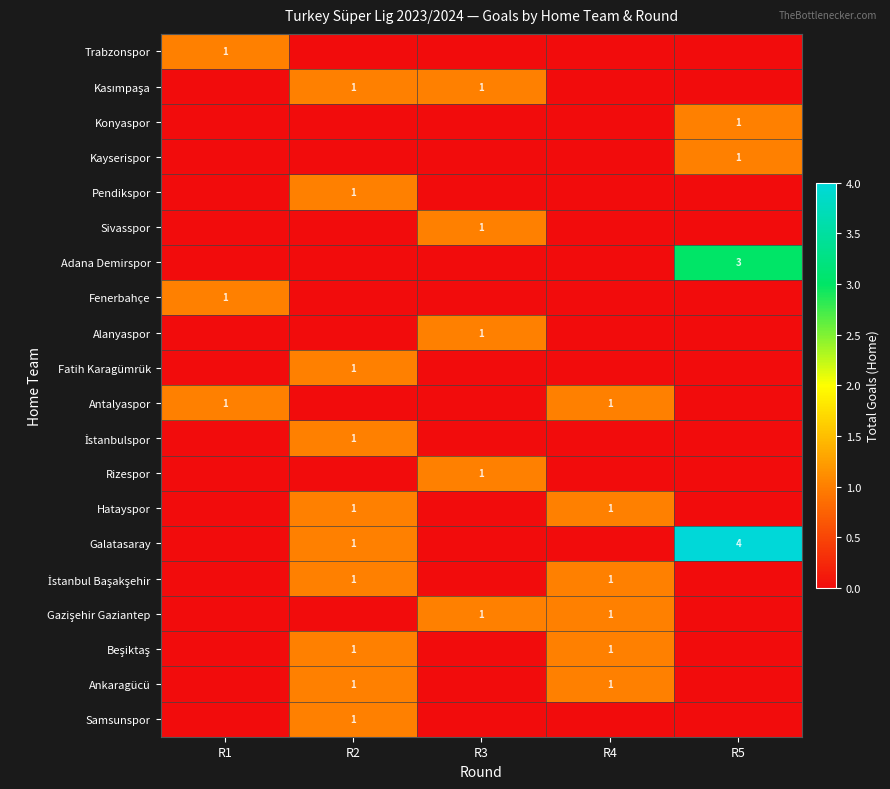

The İstanbul Başakşehir series shows 0 at R4. True or false?

False